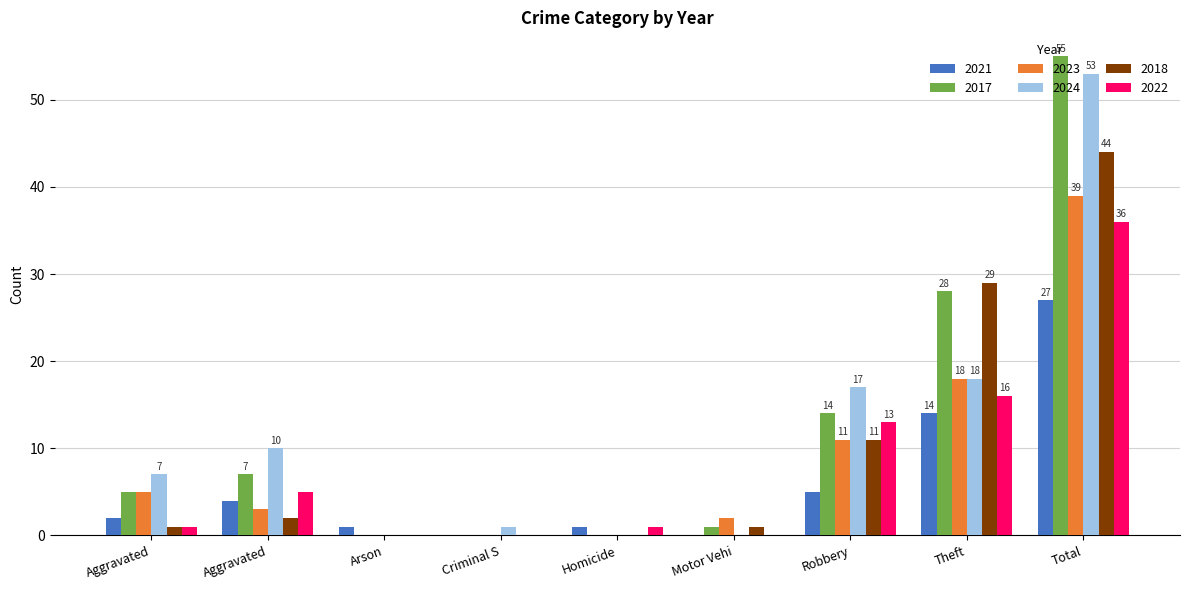

What is the label of the 8th bar from the left?

Theft